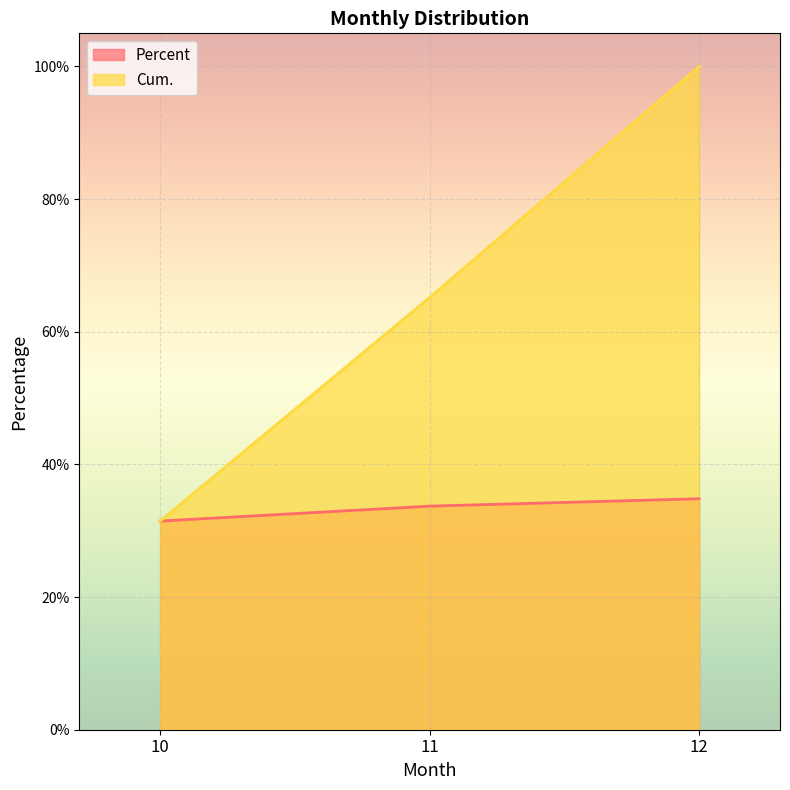

The value of Cum. at 12 is 100.0. True or false?

True